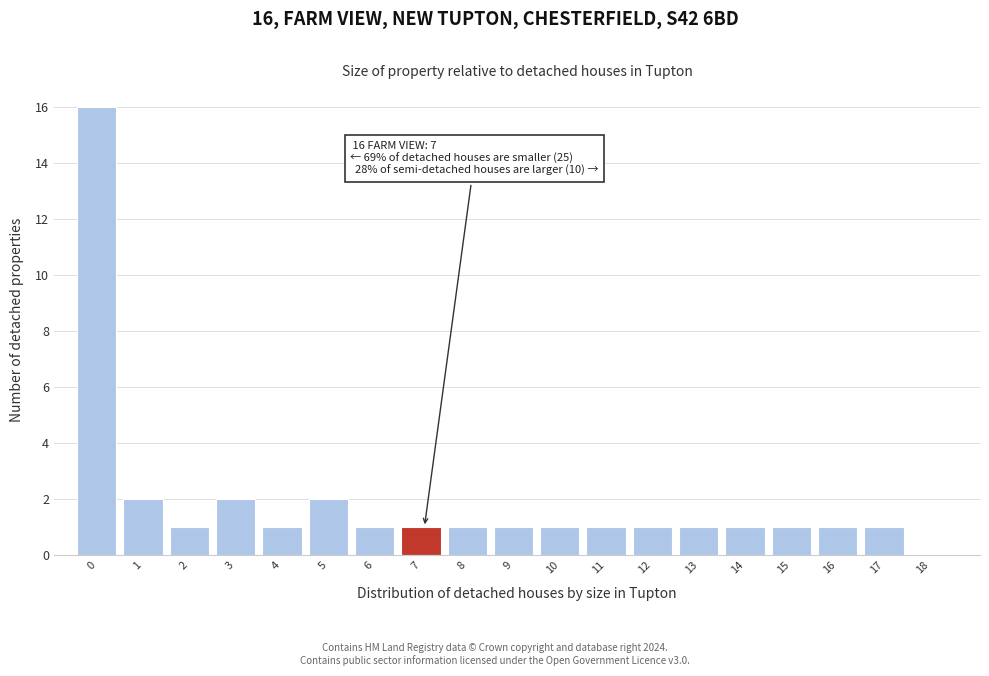

Reading right to left, list all the values displayed in this chart.

18=0	17=1	16=1	15=1	14=1	13=1	12=1	11=1	10=1	9=1	8=1	7=1	6=1	5=2	4=1	3=2	2=1	1=2	0=16